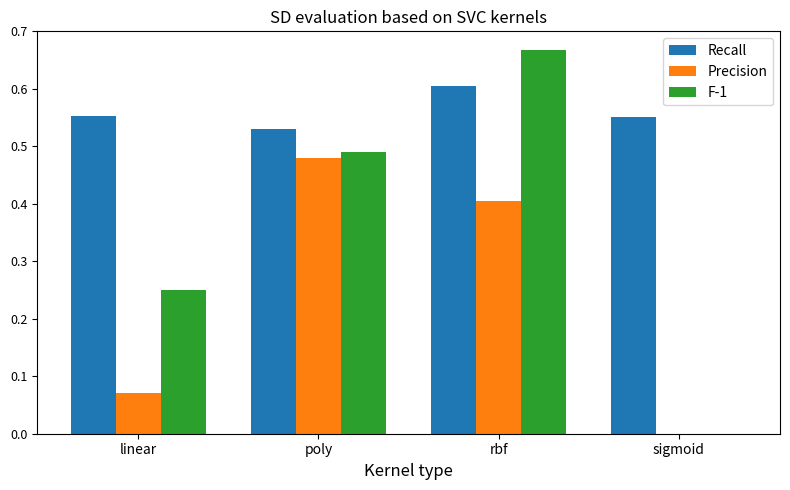

Which series has the largest range (max minus min)?

F-1